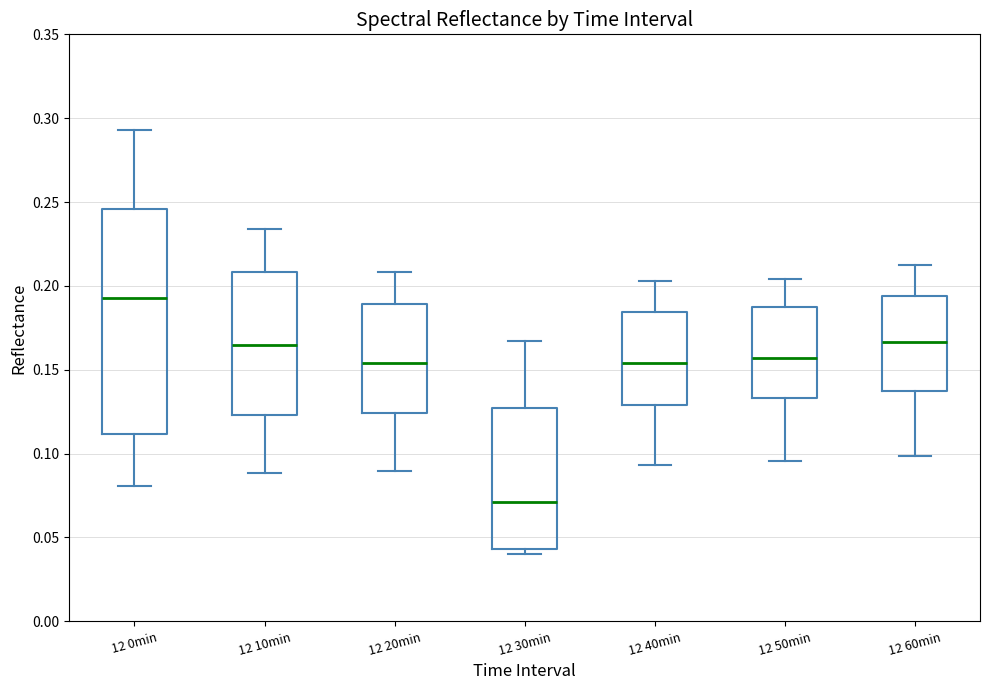

Where is the lower edge of the box for 12 40min on the y-axis? The values are not printed on the chart, so give them approximately, as read against the axis.

0.130